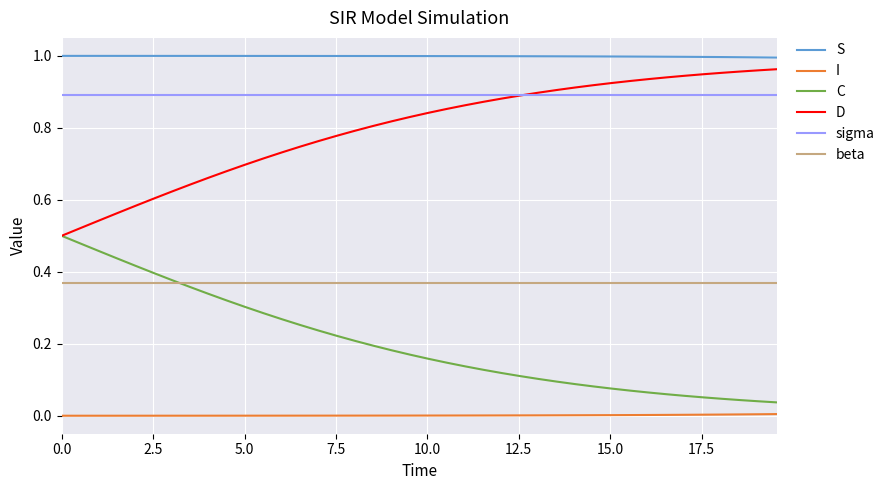

Which series has the largest total across all categories?

S